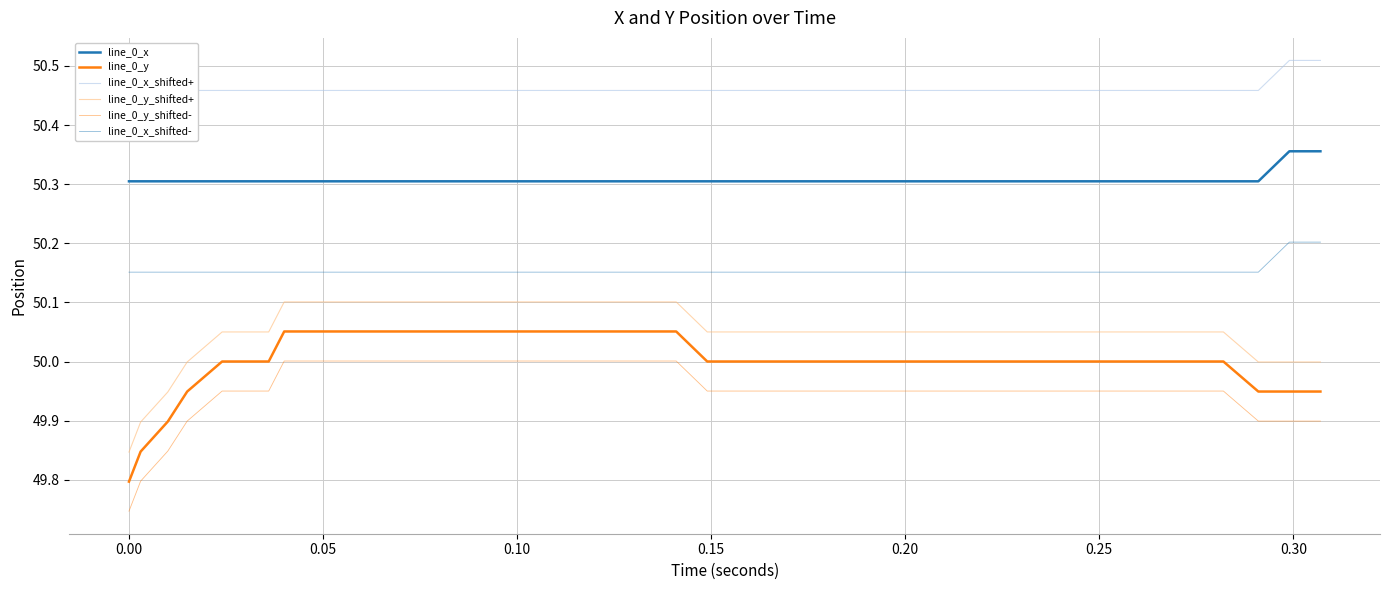

What is the value of the line_0_x point at the 5th from the left?

50.3